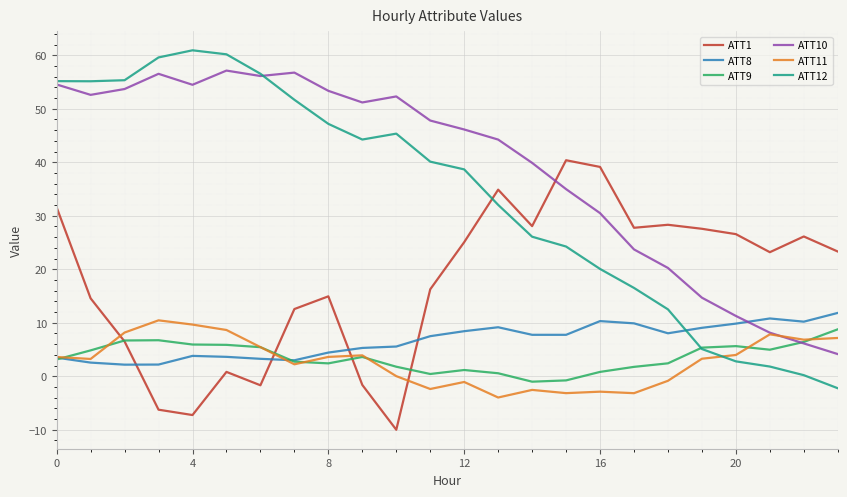

What is the maximum value for ATT10?

57.1